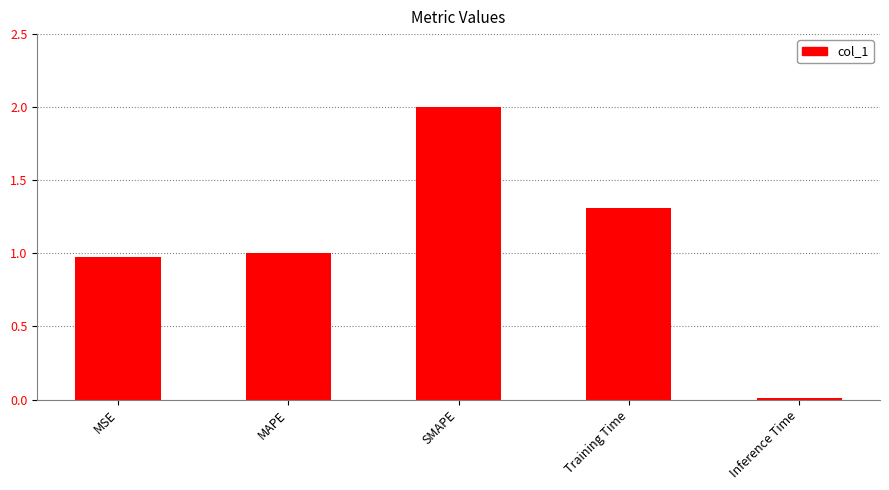

Which label corresponds to the largest value in the chart?

SMAPE